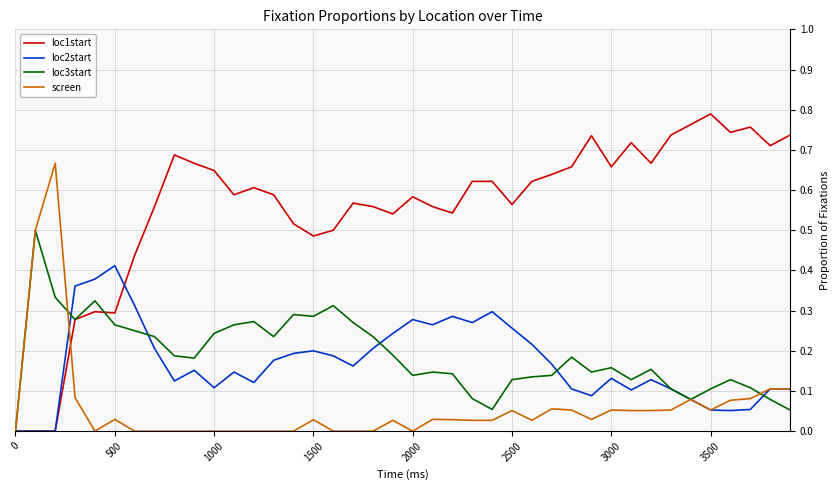

List the series in order of their peak value, lowest first.

loc2start, loc3start, screen, loc1start